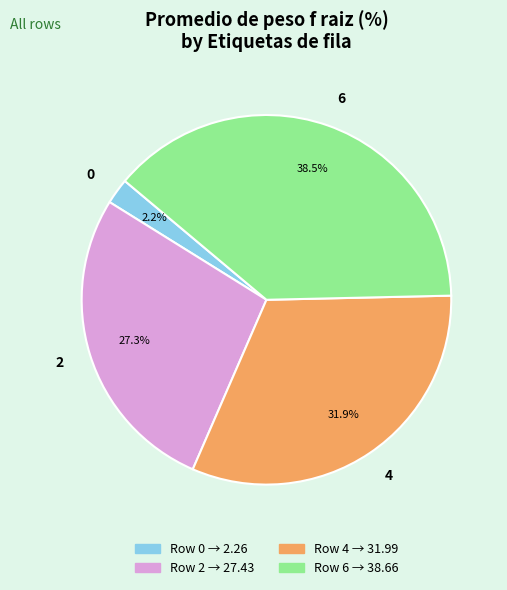

To the nearest percent, what is the average slice percentage?

25%